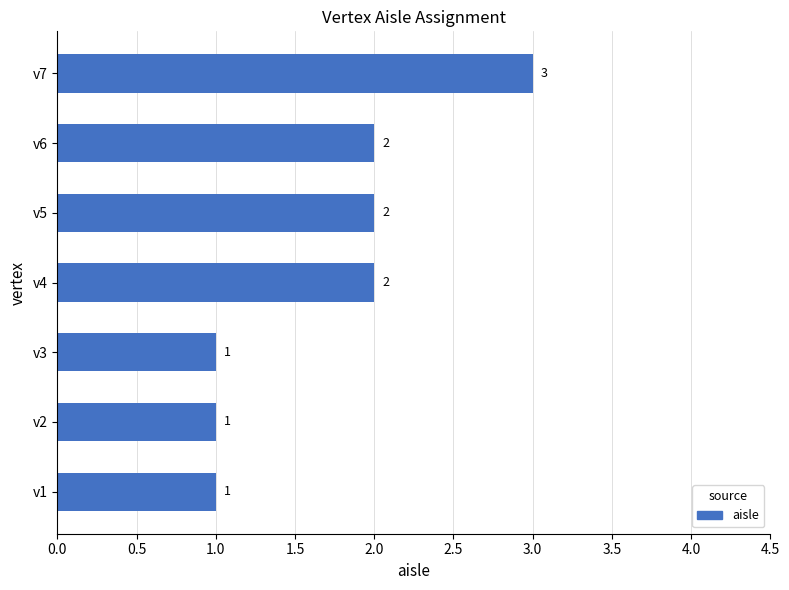

What is the sum of the values at v5 and v2?

3